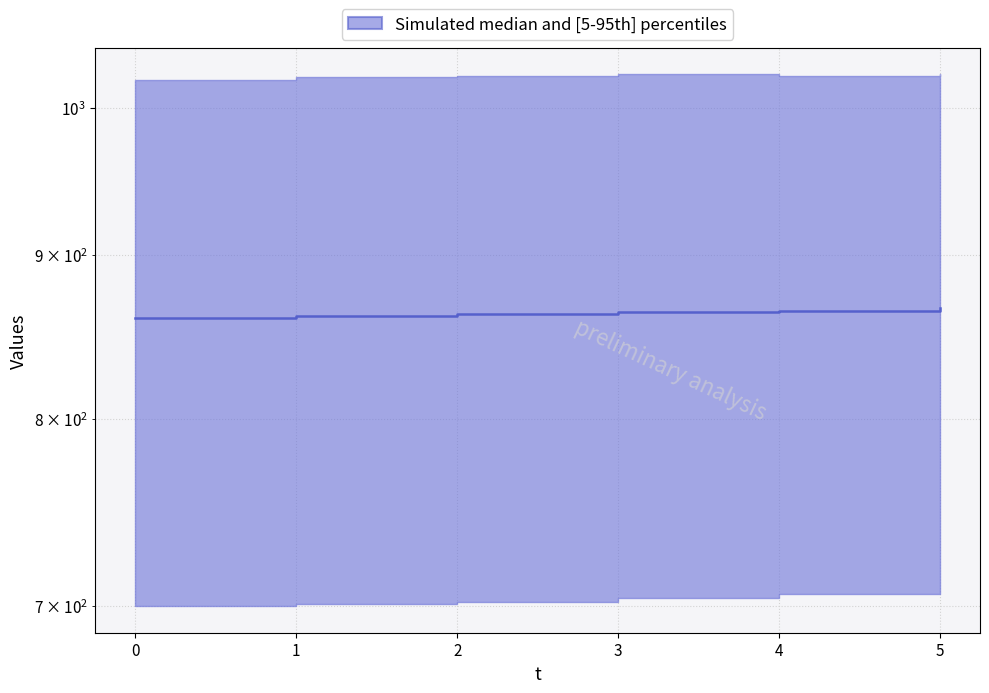

What is the value of the 6th point from the left?

866.5